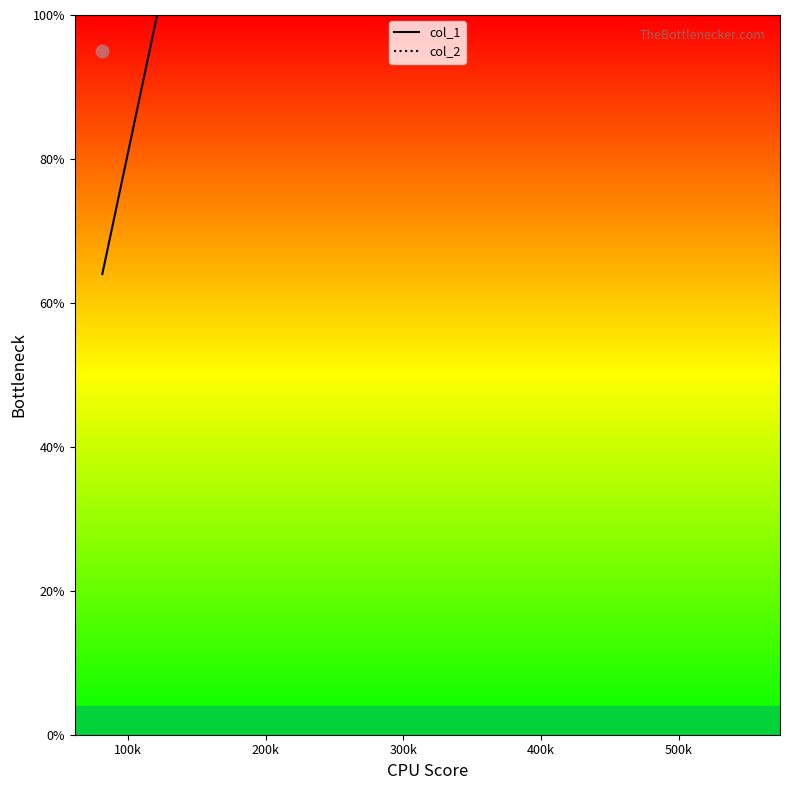

What are all the series names shown in the legend?

col_1, col_2